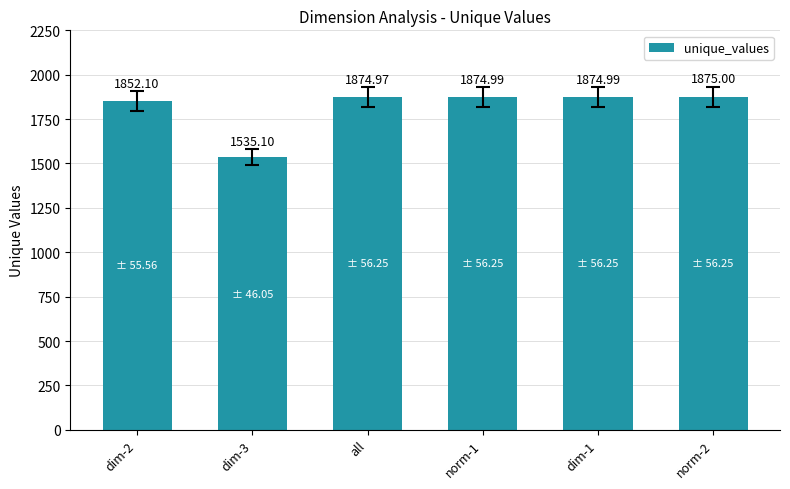

What is the sum of the values at norm-2 and dim-2?

3727.1